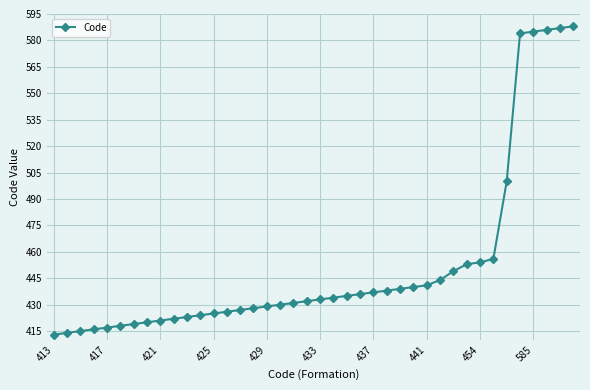

What is the average value?

452